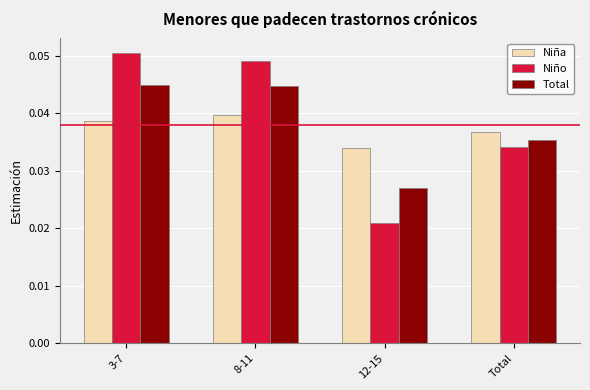

Is it true that Niña equals 0.1 at 3-7?

False